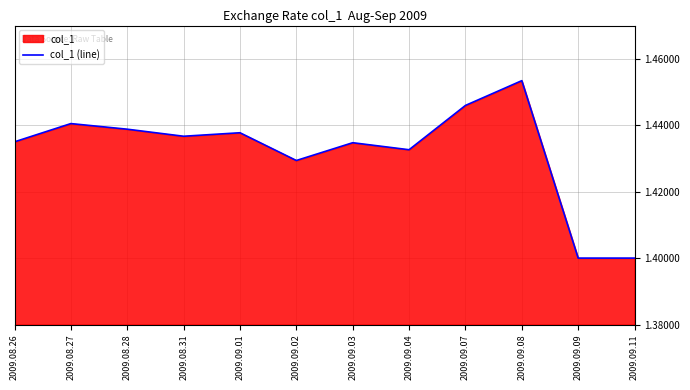

Reading right to left, extract all data points from this chart.

1.4	1.4	1.5	1.4	1.4	1.4	1.4	1.4	1.4	1.4	1.4	1.4